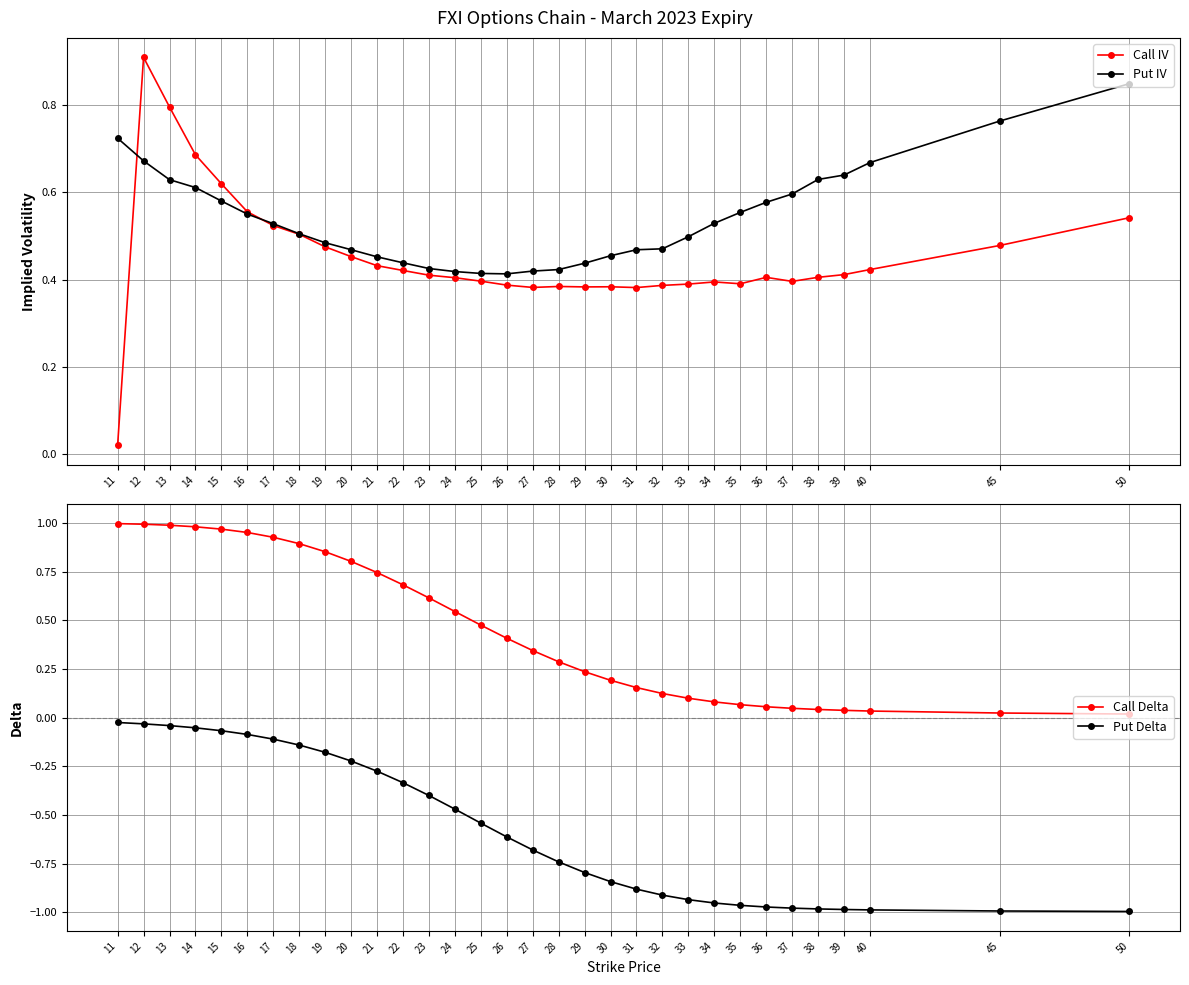

What are all the series names shown in the legend?

Call IV, Put IV, Call Delta, Put Delta